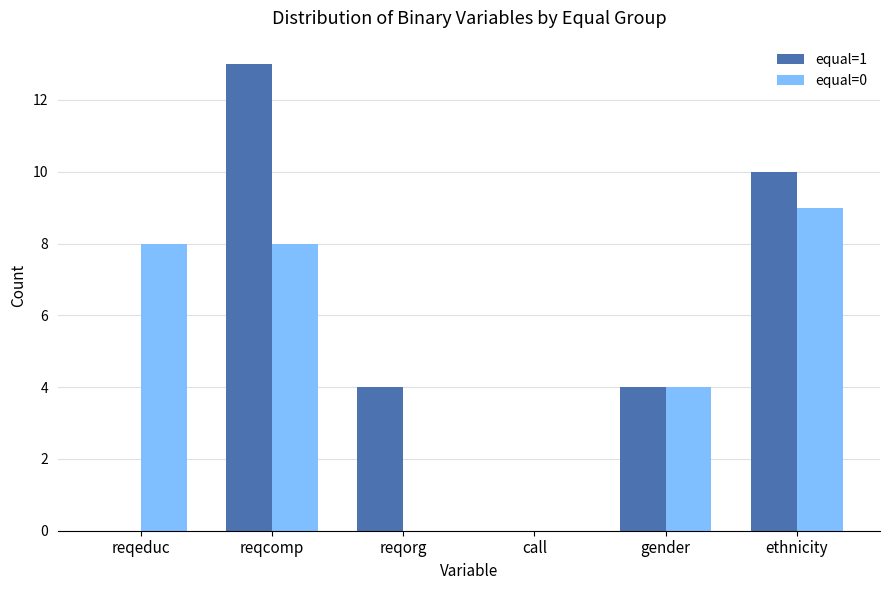

Reading left to right, list all the values displayed in this chart.

equal=1: reqeduc=0	reqcomp=13	reqorg=4	call=0	gender=4	ethnicity=10
equal=0: reqeduc=8	reqcomp=8	reqorg=0	call=0	gender=4	ethnicity=9